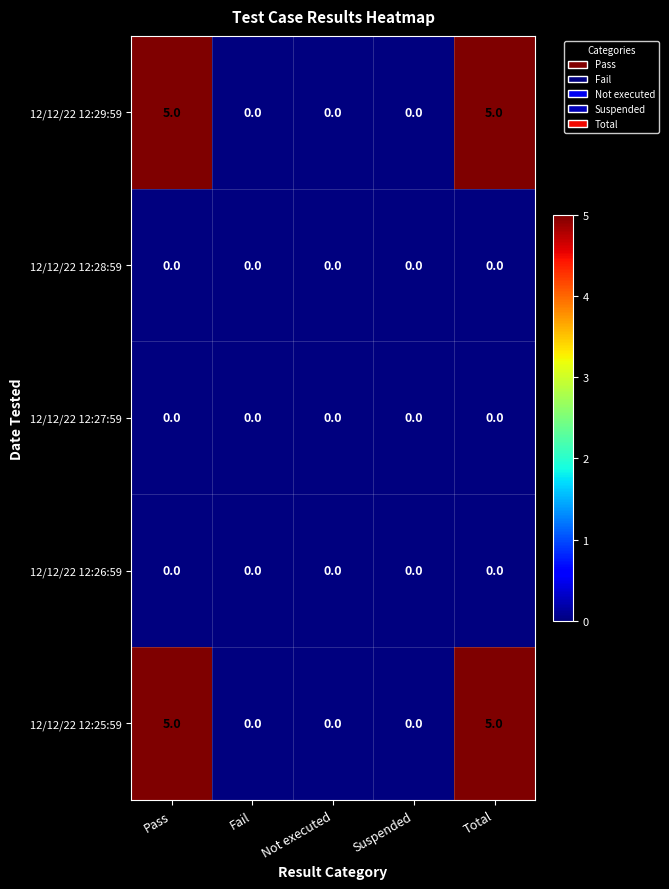

The 12/12/22 12:27:59 series shows 0 at Suspended. True or false?

True